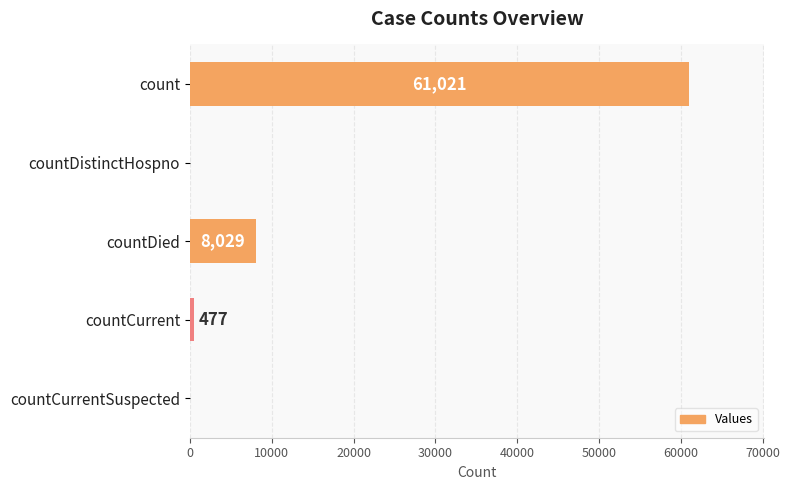

What is the change in value from countCurrent to countCurrentSuspected?

-477